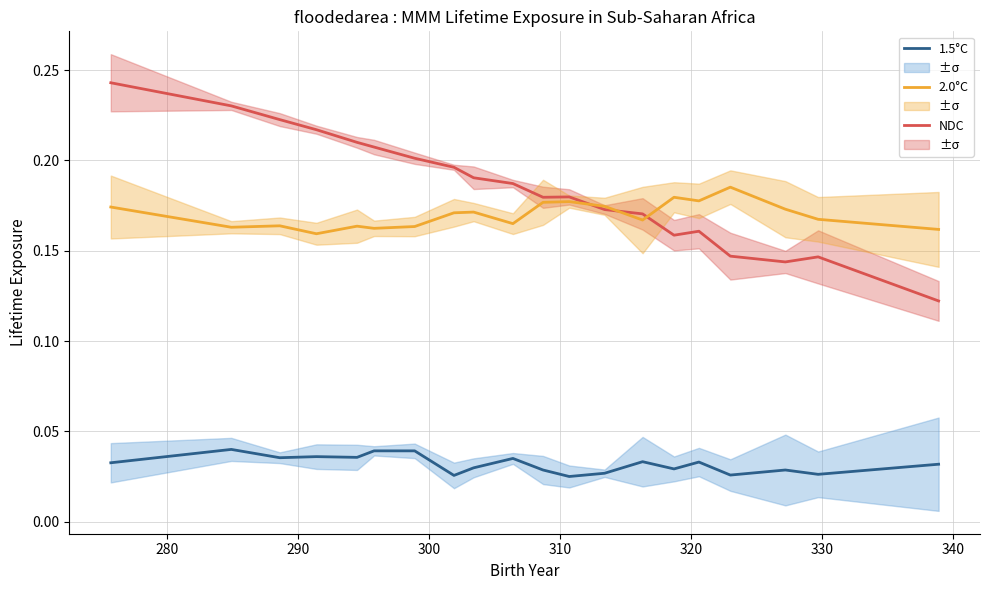

Is this an area chart (filled region under the line)?

No